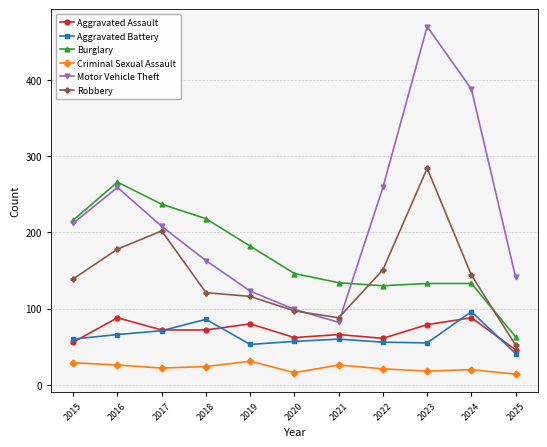

What are all the series names shown in the legend?

Aggravated Assault, Aggravated Battery, Burglary, Criminal Sexual Assault, Motor Vehicle Theft, Robbery